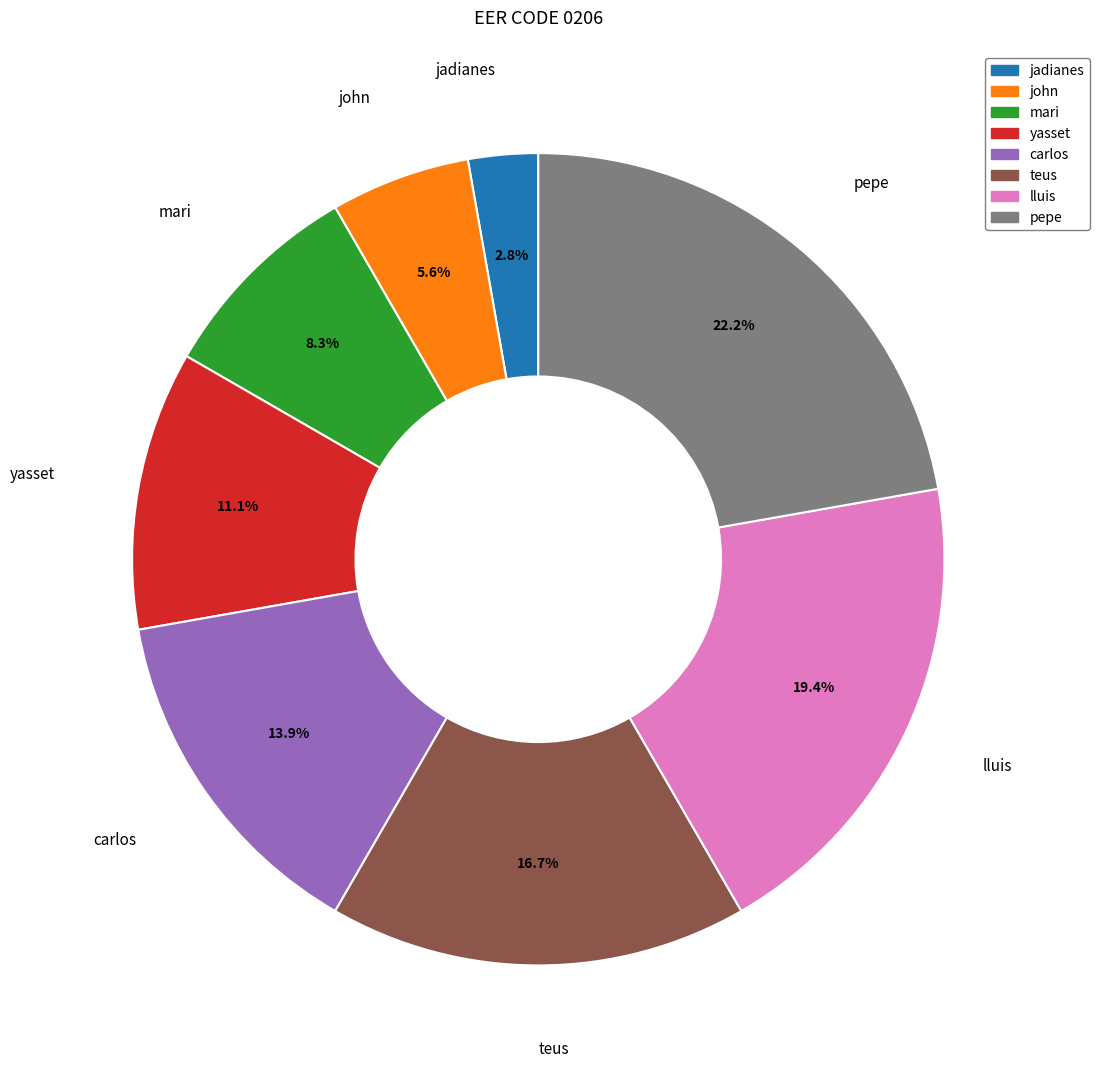

What is the largest slice in the pie chart?

pepe